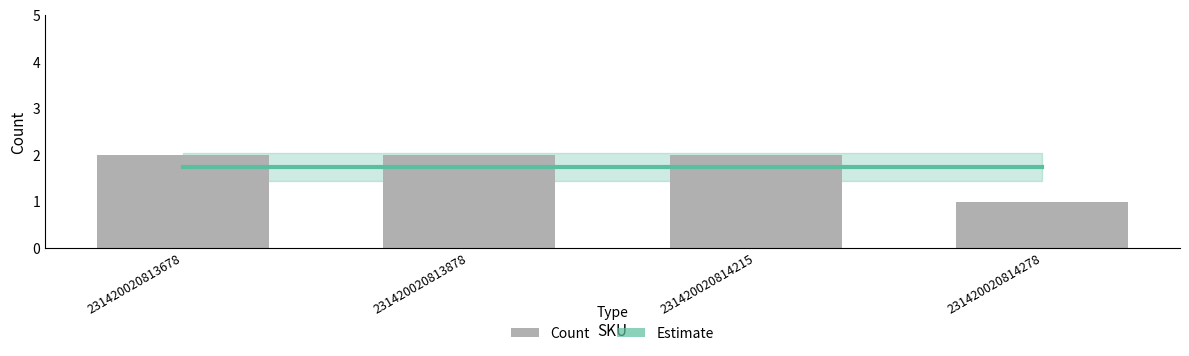

Is the value of Estimate at 231420020814278 greater than the value of Count at 231420020813878?

No